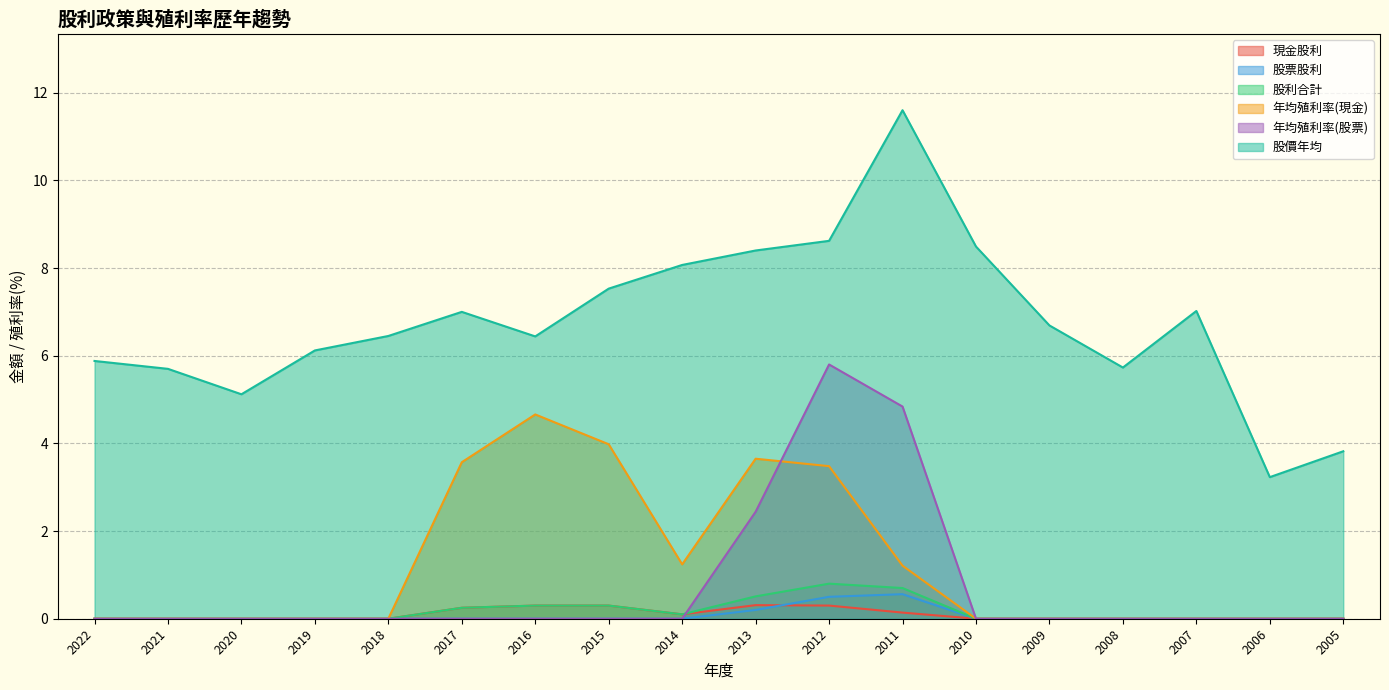

At which label is 現金股利 closest to 0?

2022